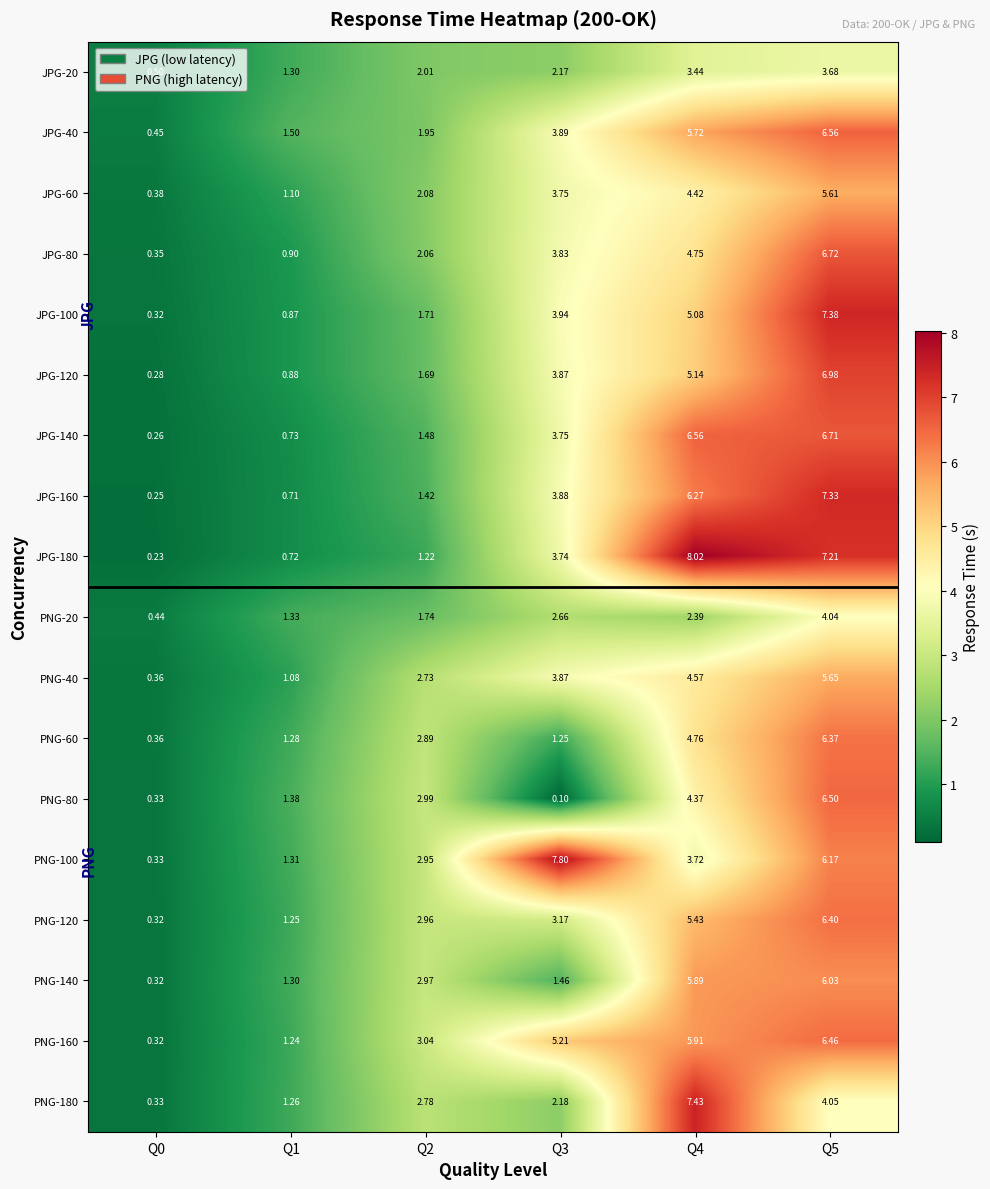

Is the value of JPG-100 at Q2 greater than the value of PNG-40 at Q0?

Yes